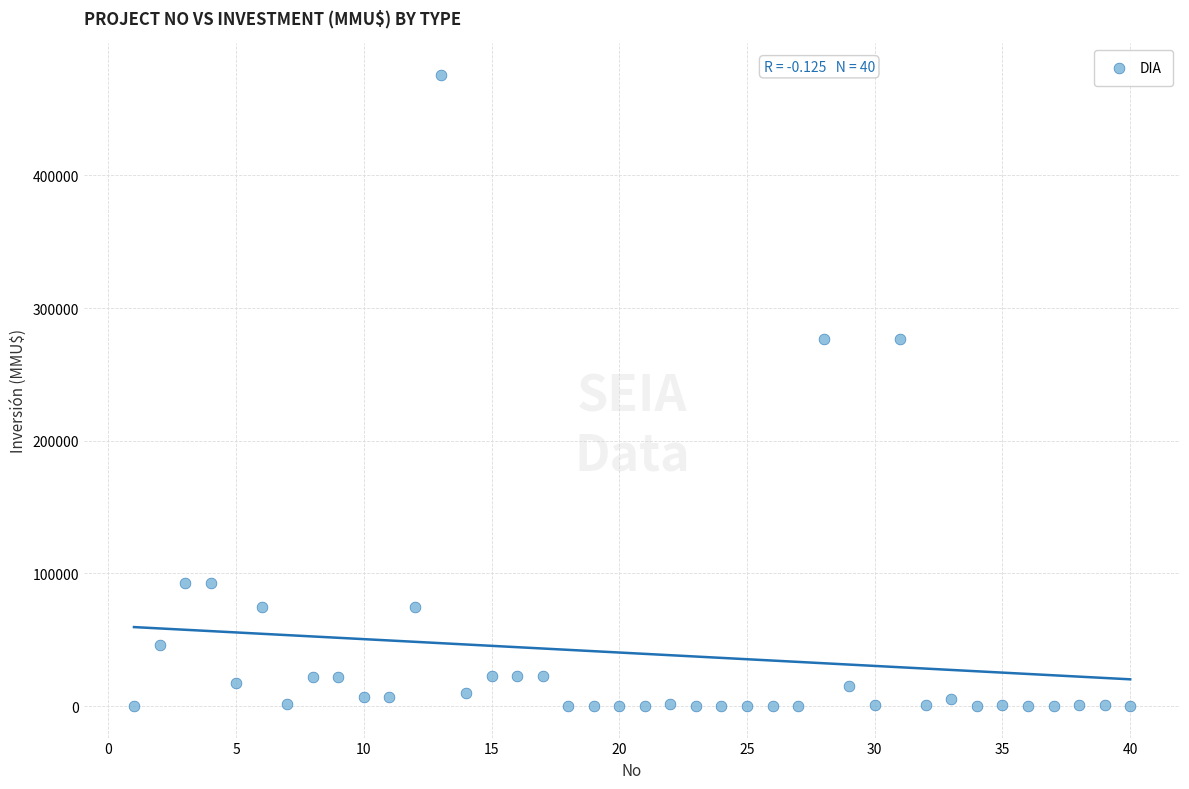

What is the range of X values (max minus min)?

39